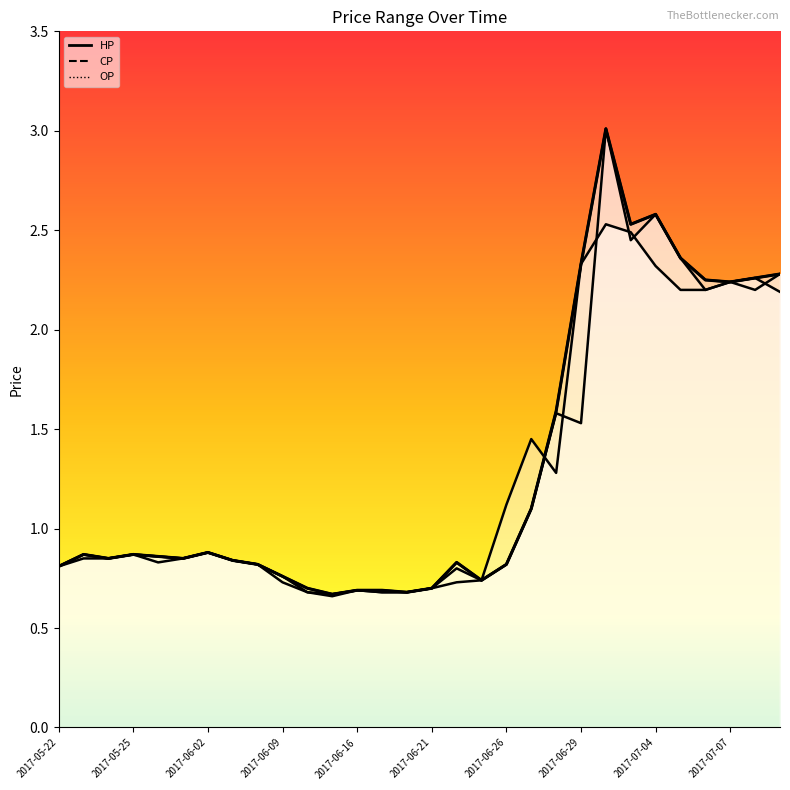

What value does the HP series have at 2017-06-03?

0.8